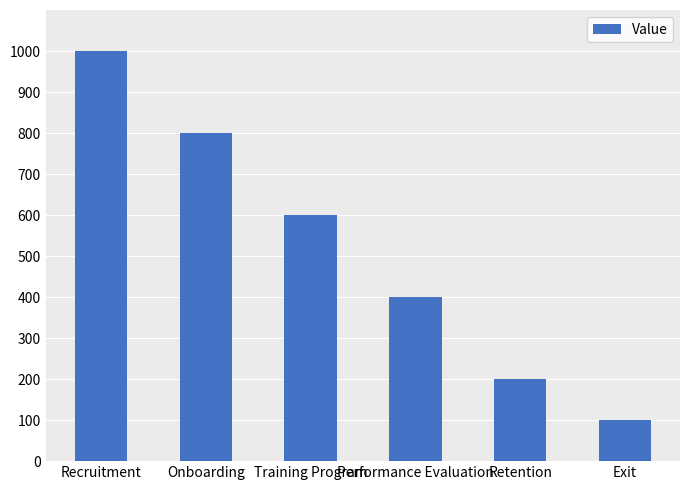

What position from the left is Training Program?

3